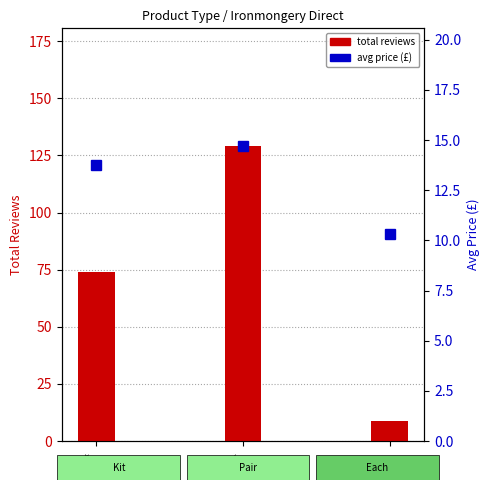

At which label is total reviews closest to 69?

Kit